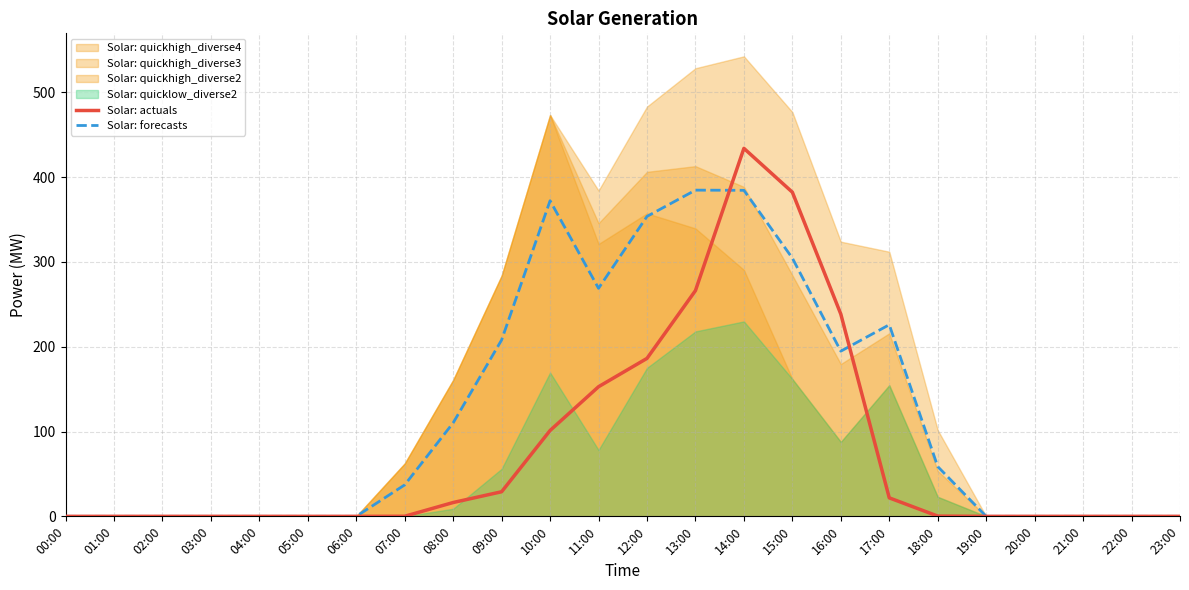

How many intersections are there between Solar: actuals and Solar: forecasts?

2